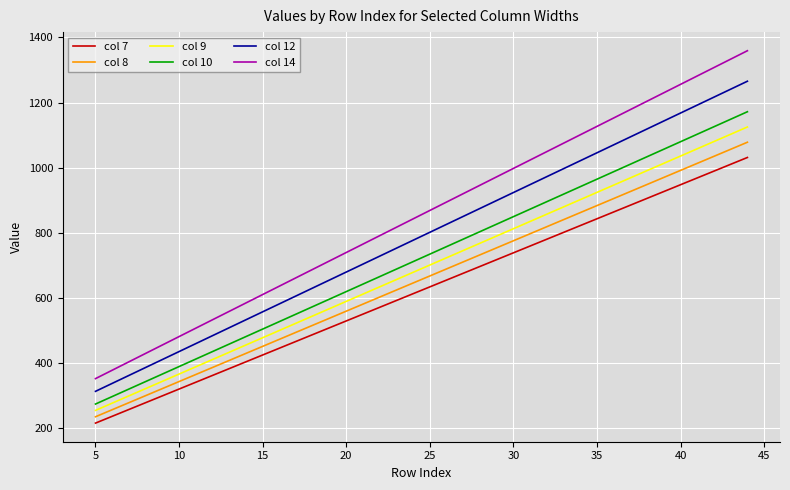

How many values in the col 12 series are below 802?

20